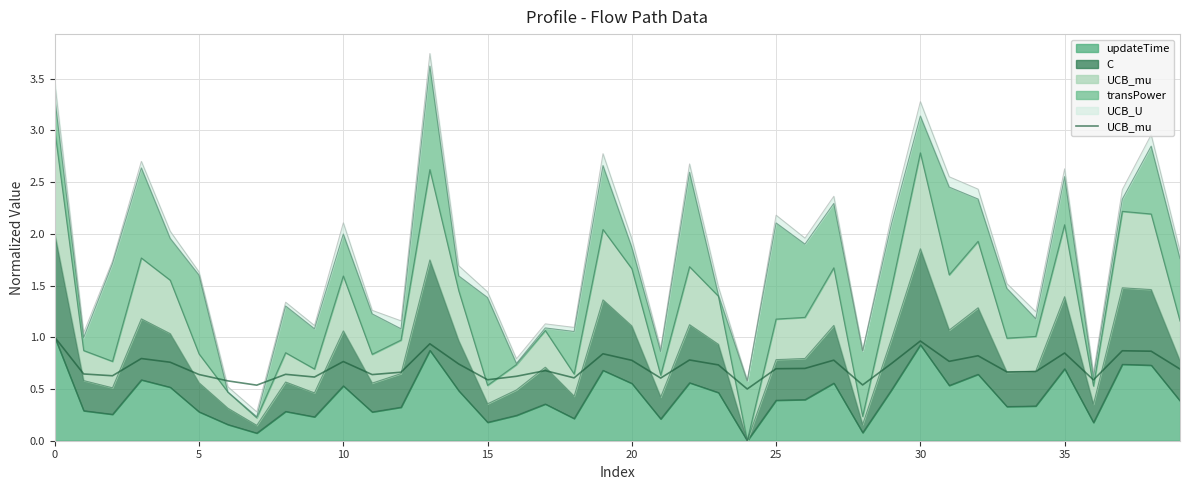

Which label corresponds to the smallest value in the chart?

24